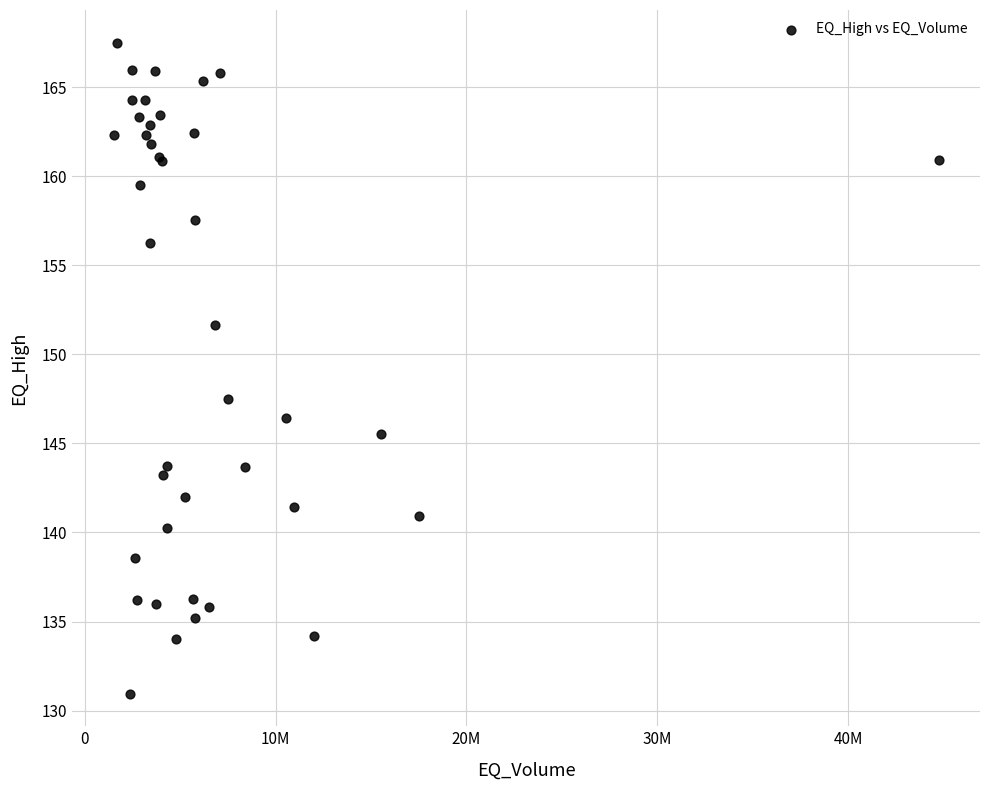

What Y value in the scatter plot is closest to 149?

147.5